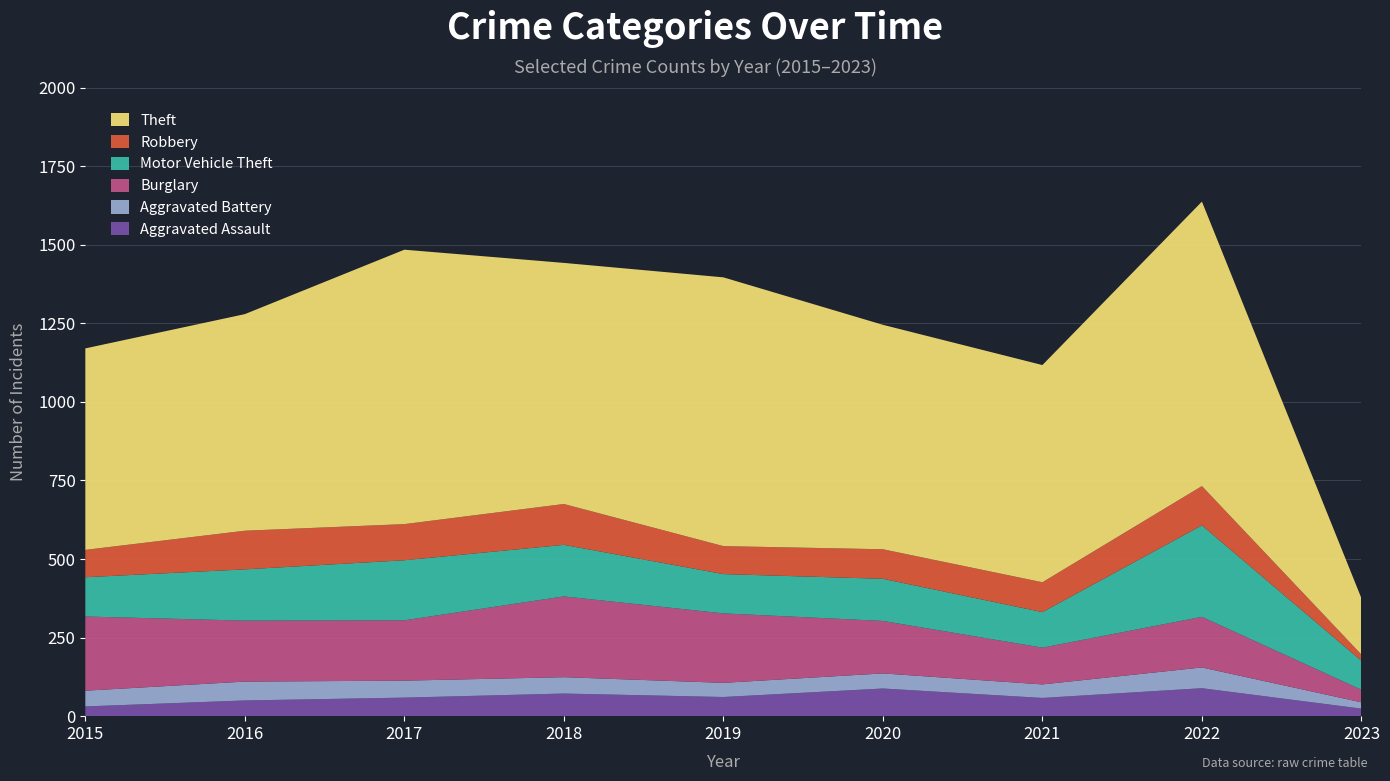

Reading left to right, list all the values displayed in this chart.

Aggravated Assault: 31	50	59	72	61	88	58	89	24
Aggravated Battery: 50	60	54	52	45	48	43	66	20
Burglary: 236	194	192	257	221	167	117	161	40
Motor Vehicle Theft: 125	163	191	164	125	134	113	291	92
Robbery: 87	123	115	130	89	94	95	125	20
Theft: 641	689	873	767	855	714	691	905	179